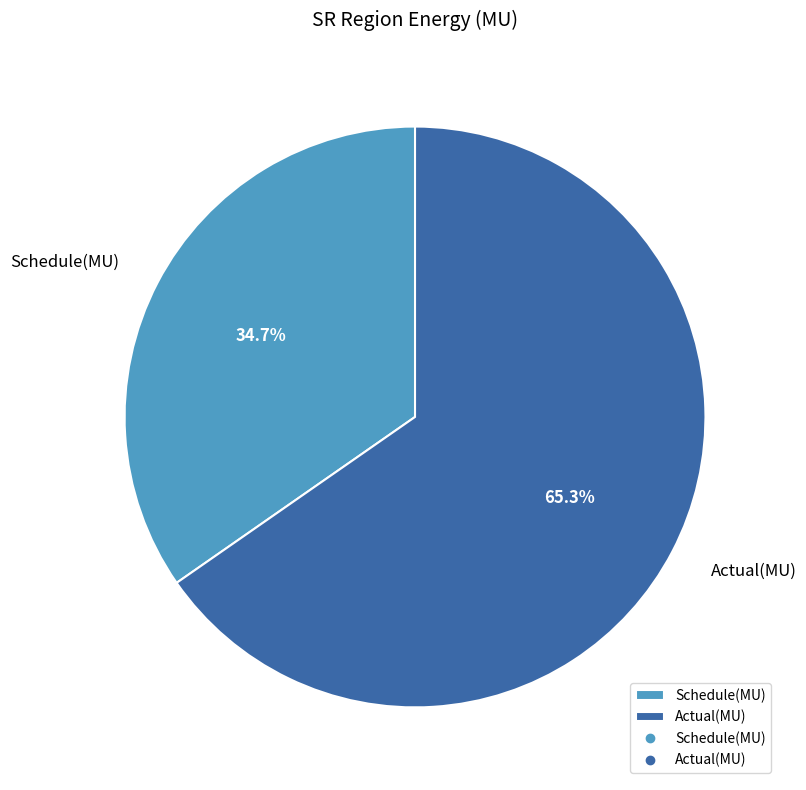

What is the largest slice in the pie chart?

Actual(MU)